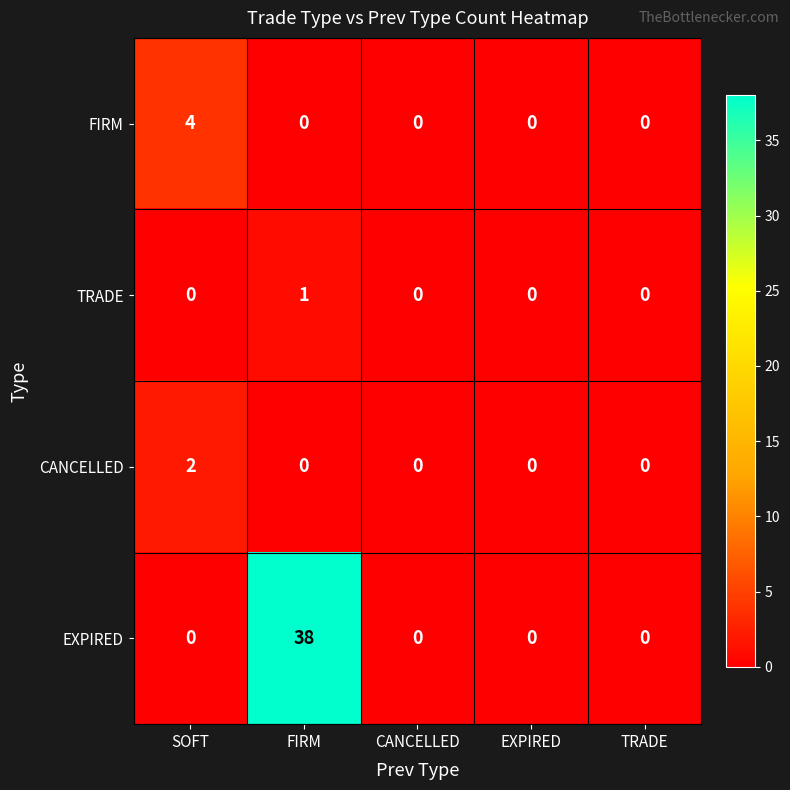

Which series has the widest spread of values?

EXPIRED